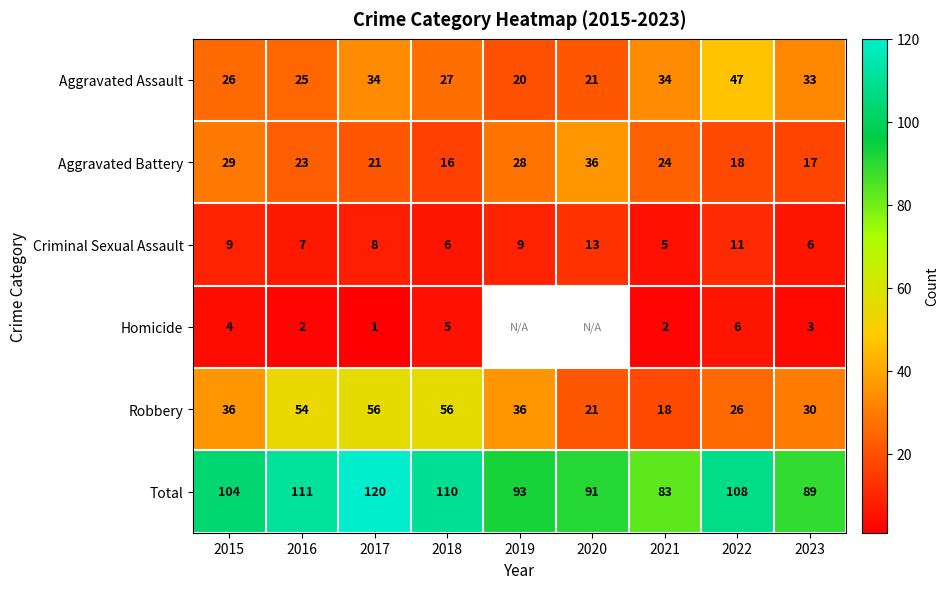

How many values in the Robbery series are below 36?

4